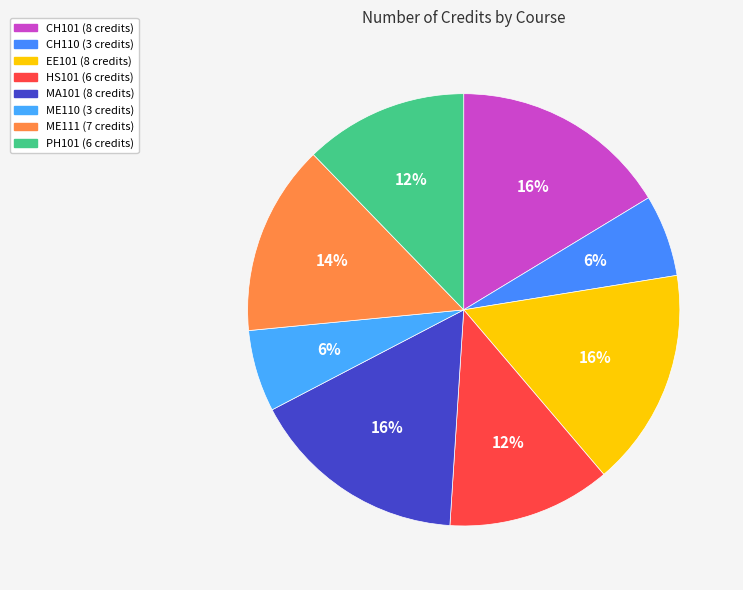

What percentage is NOT represented by ME111?

85.7%